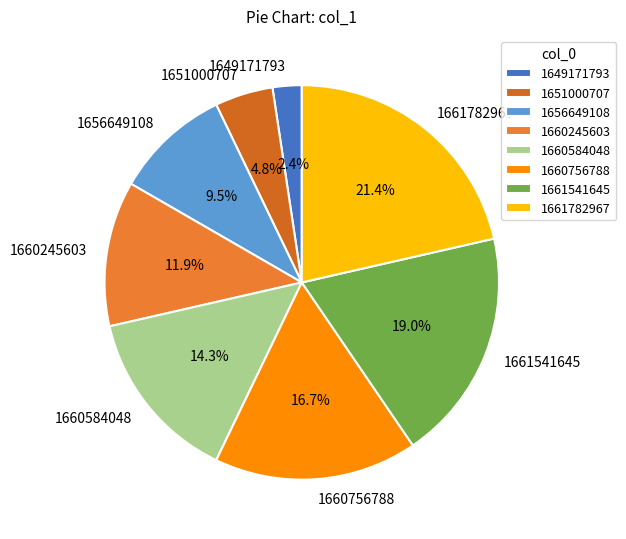

What percentage is the 1651000707 slice, to the nearest percent?

5%